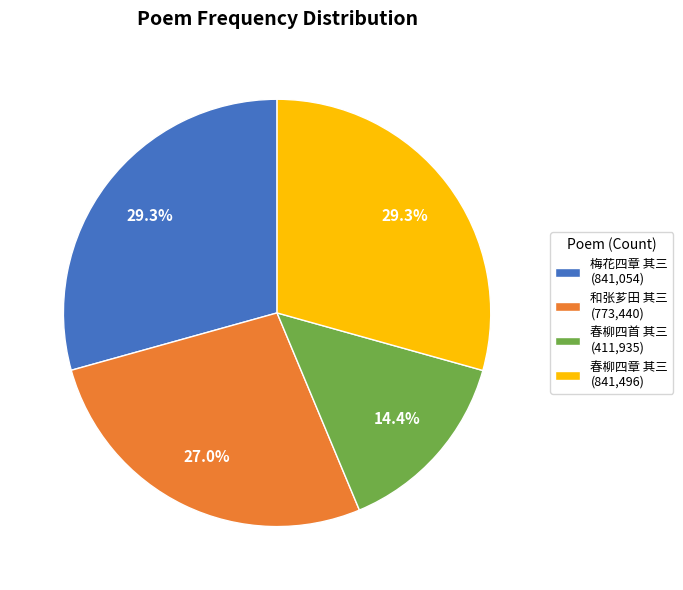

Does 春柳四首 其三 (411,935) represent more than half of the total?

No